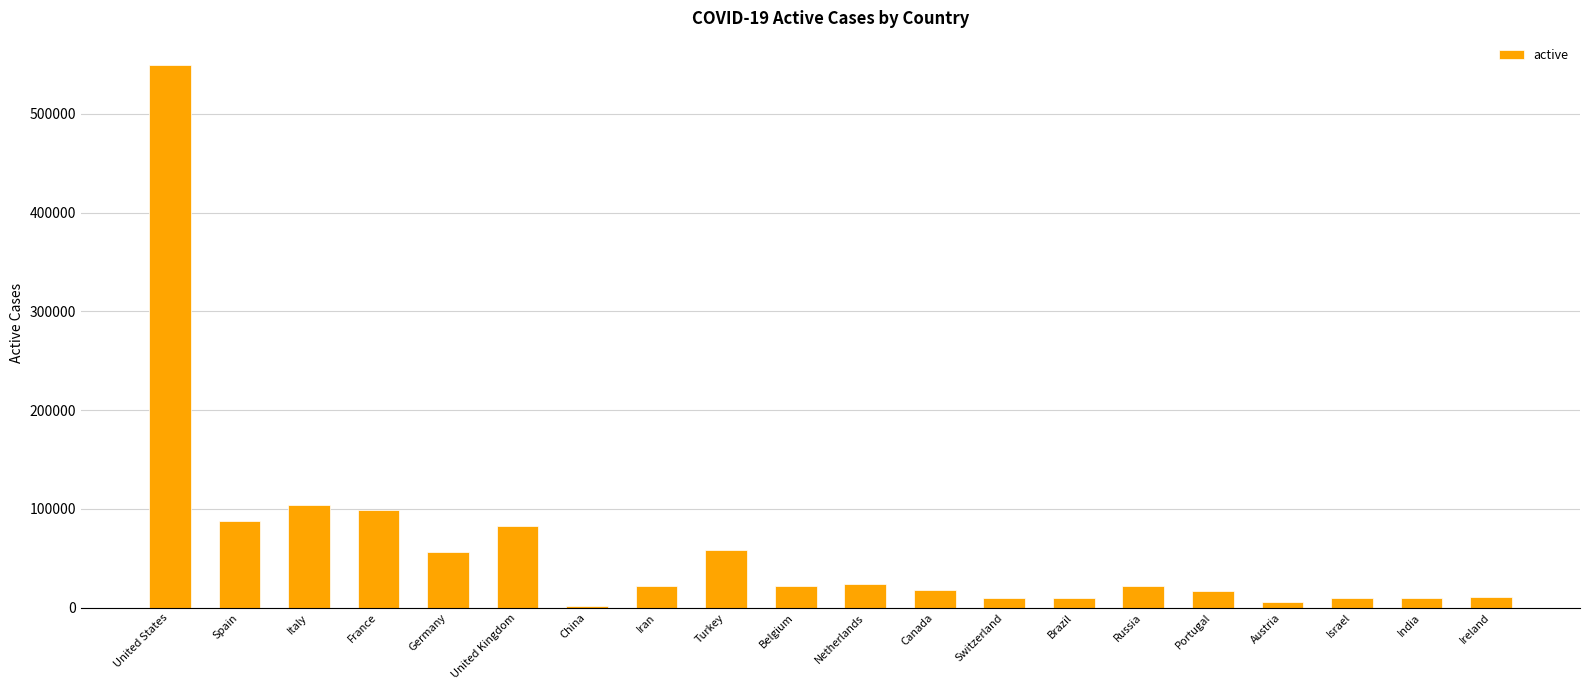

What is the change in value from Belgium to Switzerland?

-11893